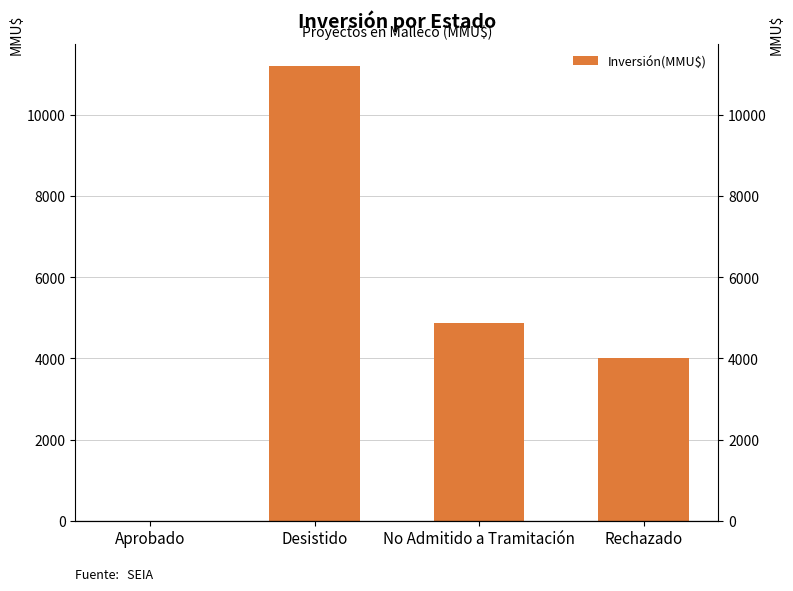

Reading right to left, what are all the values shown in this chart?

4000	4866	11200	0